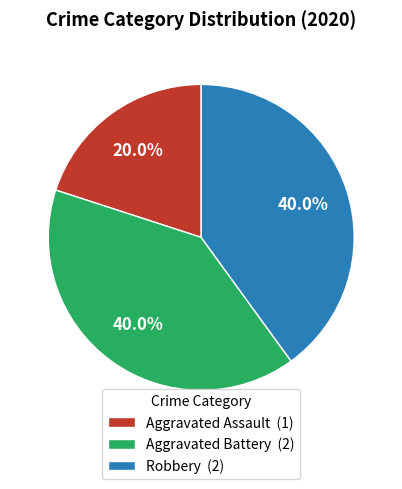

To the nearest percent, what is the combined percentage of Aggravated Battery and Robbery?

80%